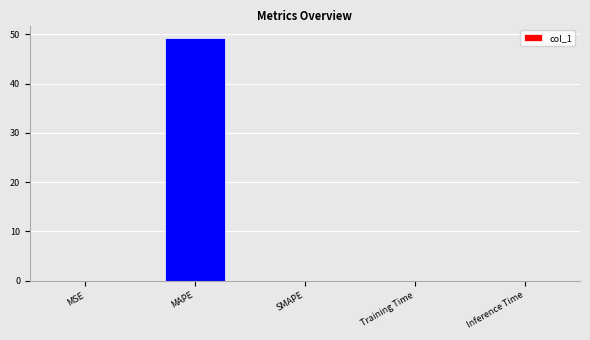

Is it true that the value at MAPE is 85.9?

False